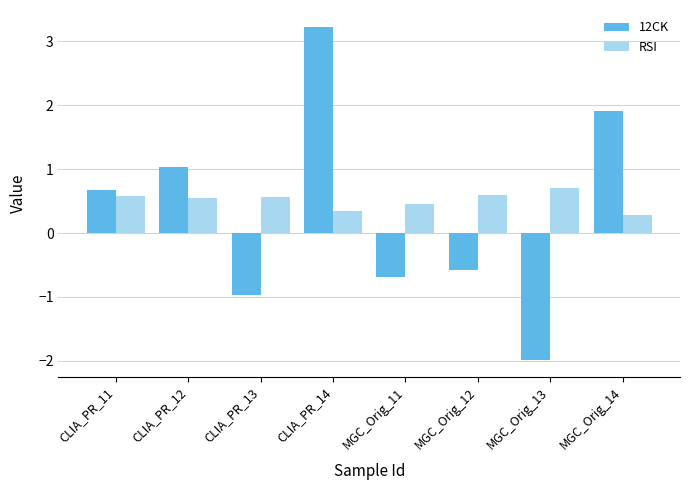

At which label does RSI reach its peak?

MGC_Orig_13